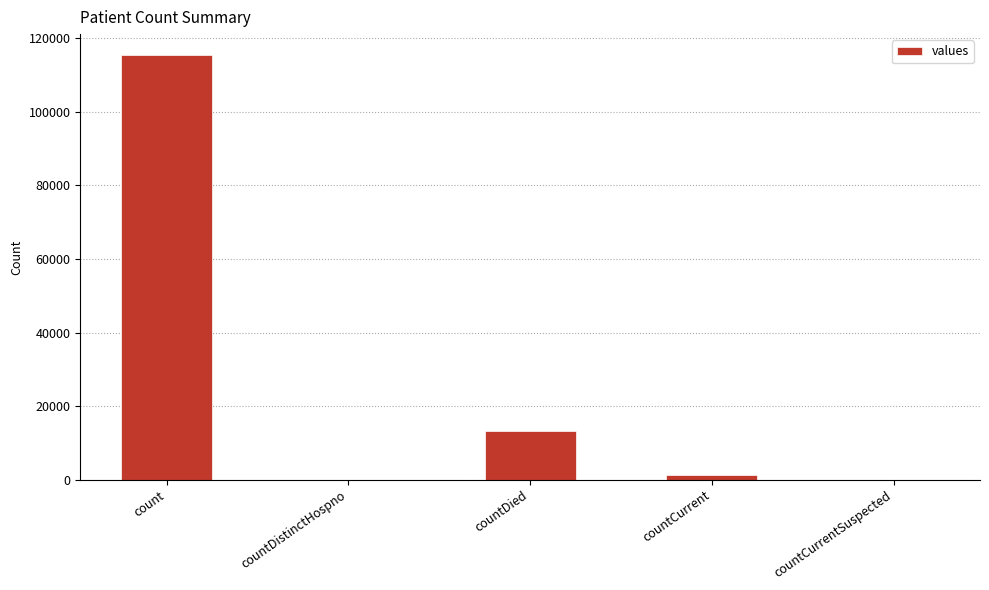

What is the sum of all values?

130105